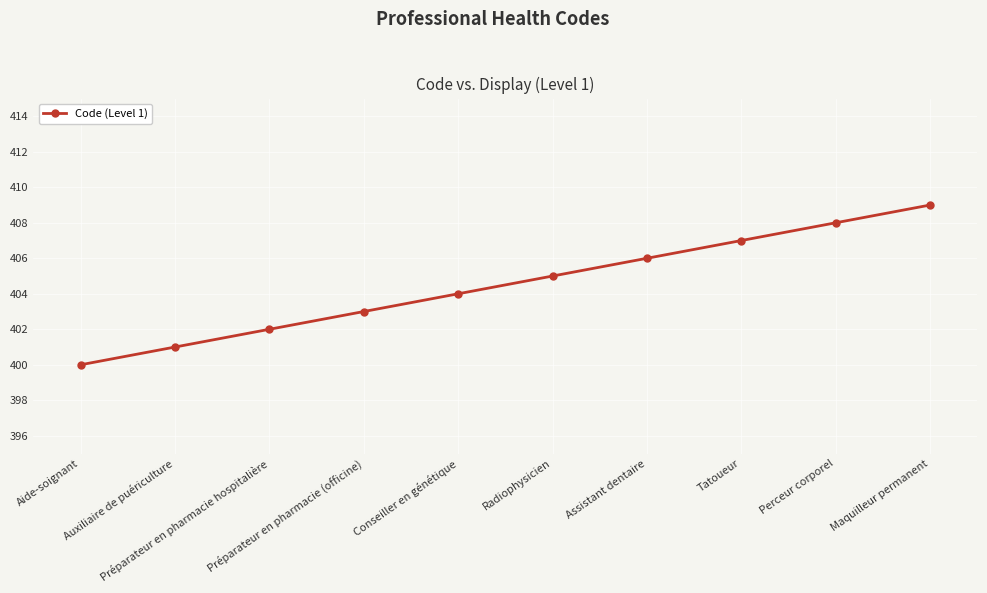

Reading left to right, extract all data points from this chart.

400	401	402	403	404	405	406	407	408	409